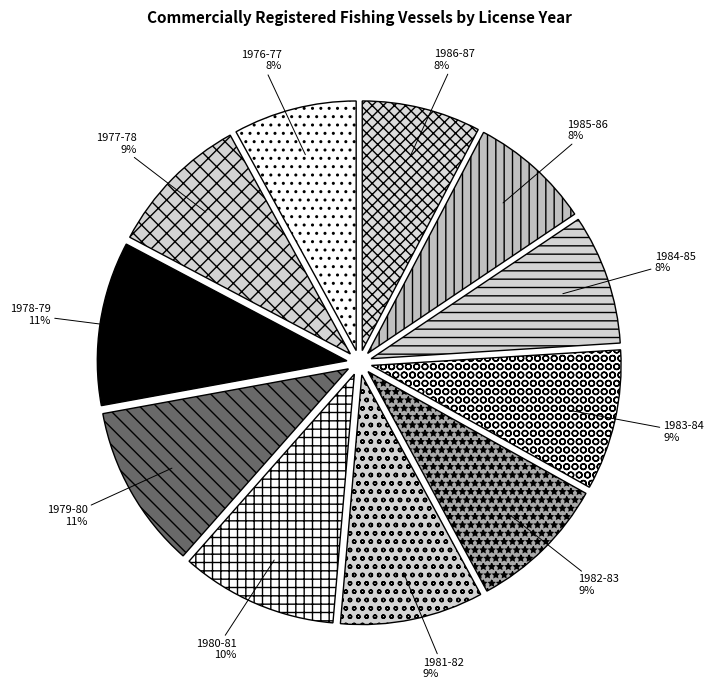

Approximately how many times larger is the value at 1986-87 compared to 1976-77?

1.0